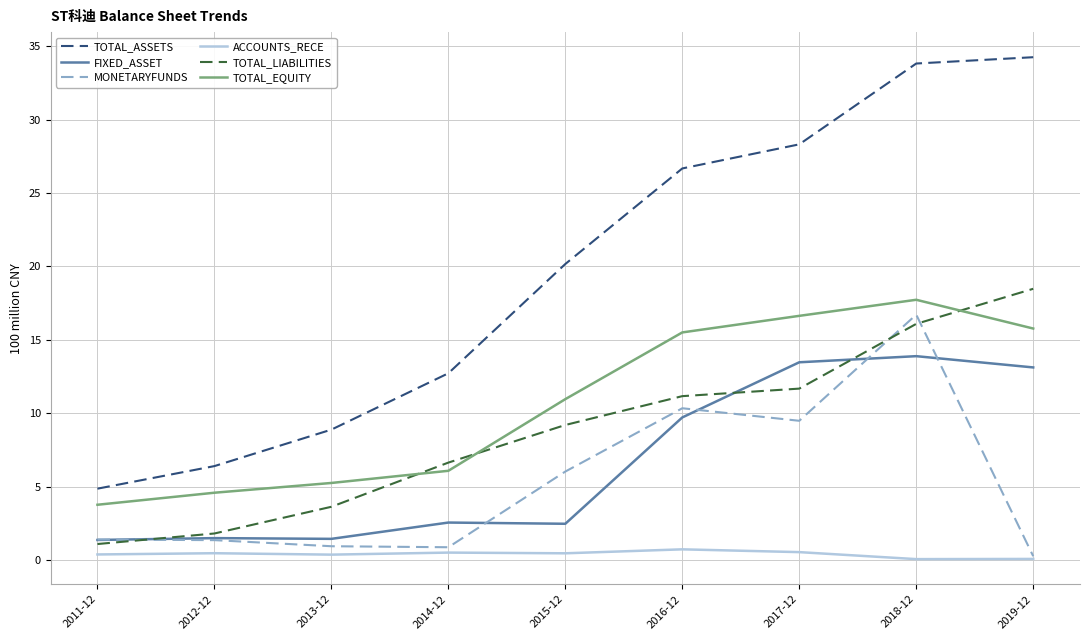

List the series in order of their peak value, highest first.

TOTAL_ASSETS, TOTAL_LIABILITIES, TOTAL_EQUITY, MONETARYFUNDS, FIXED_ASSET, ACCOUNTS_RECE